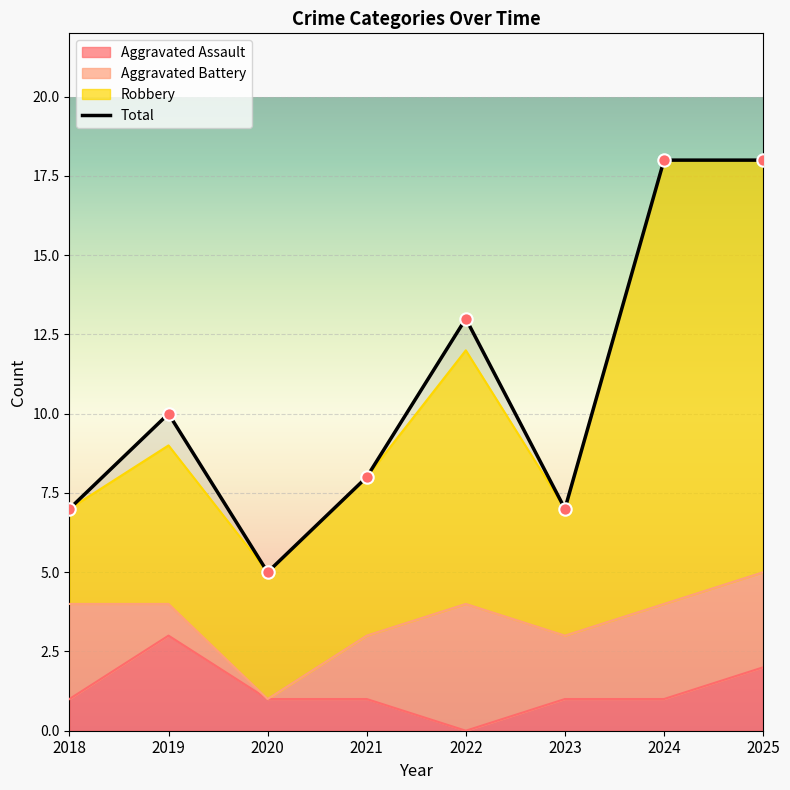

Which series has the largest total across all categories?

Total